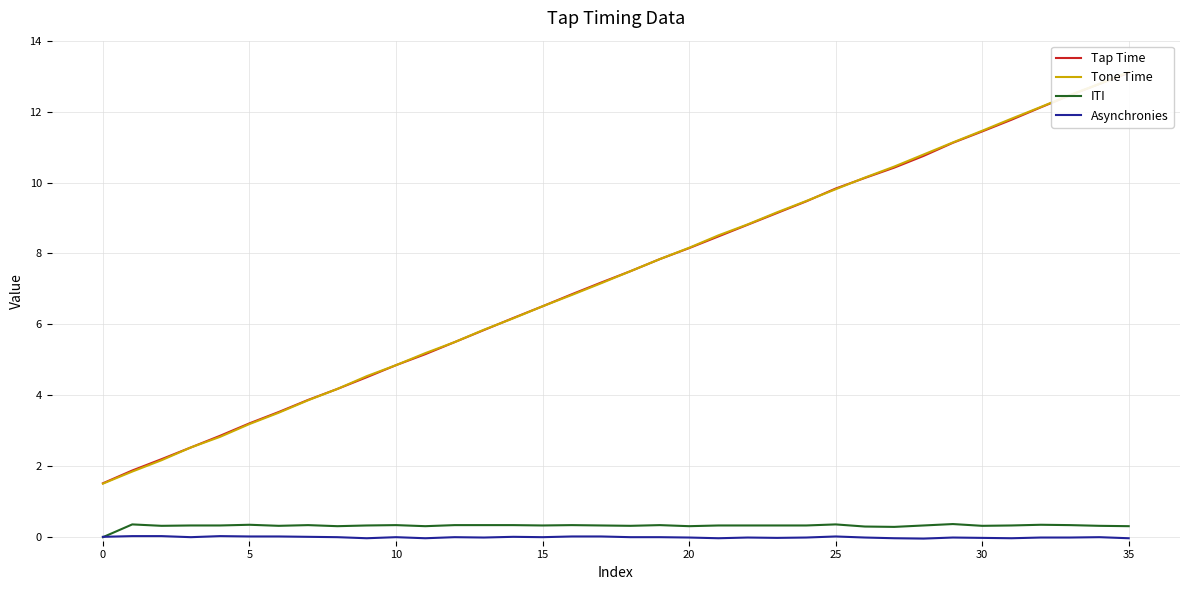

True or false: Asynchronies and Tap Time intersect in this chart.

False